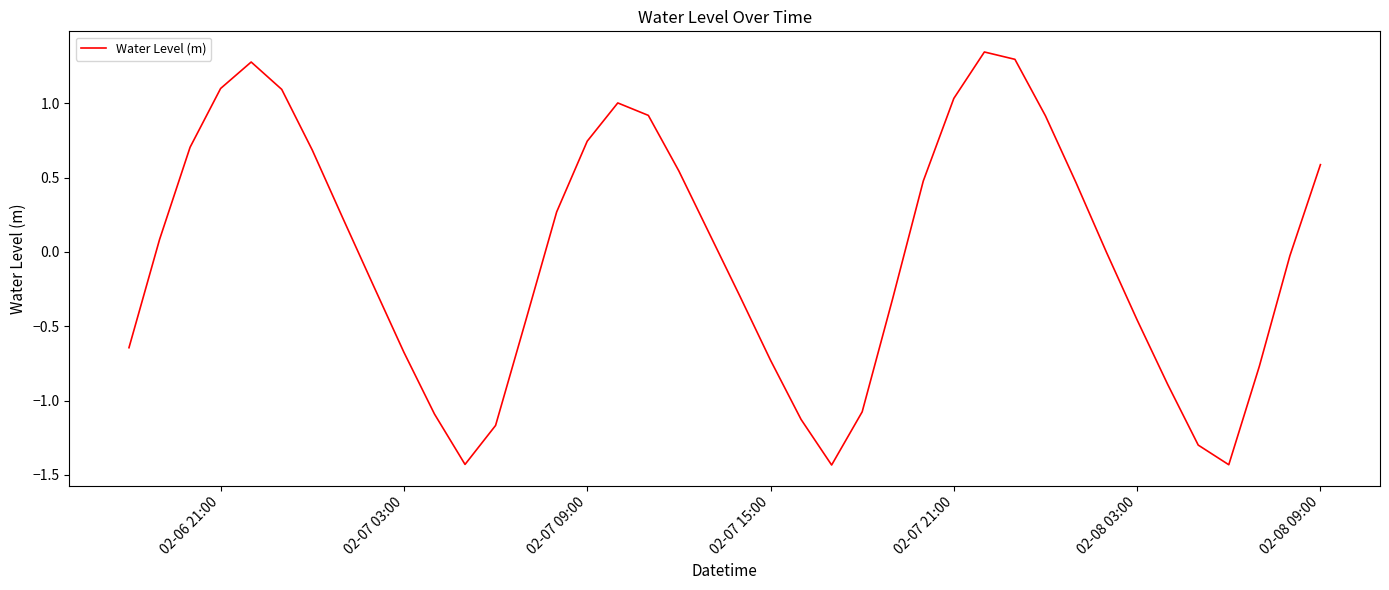

What is the difference between the maximum and minimum values?

2.8